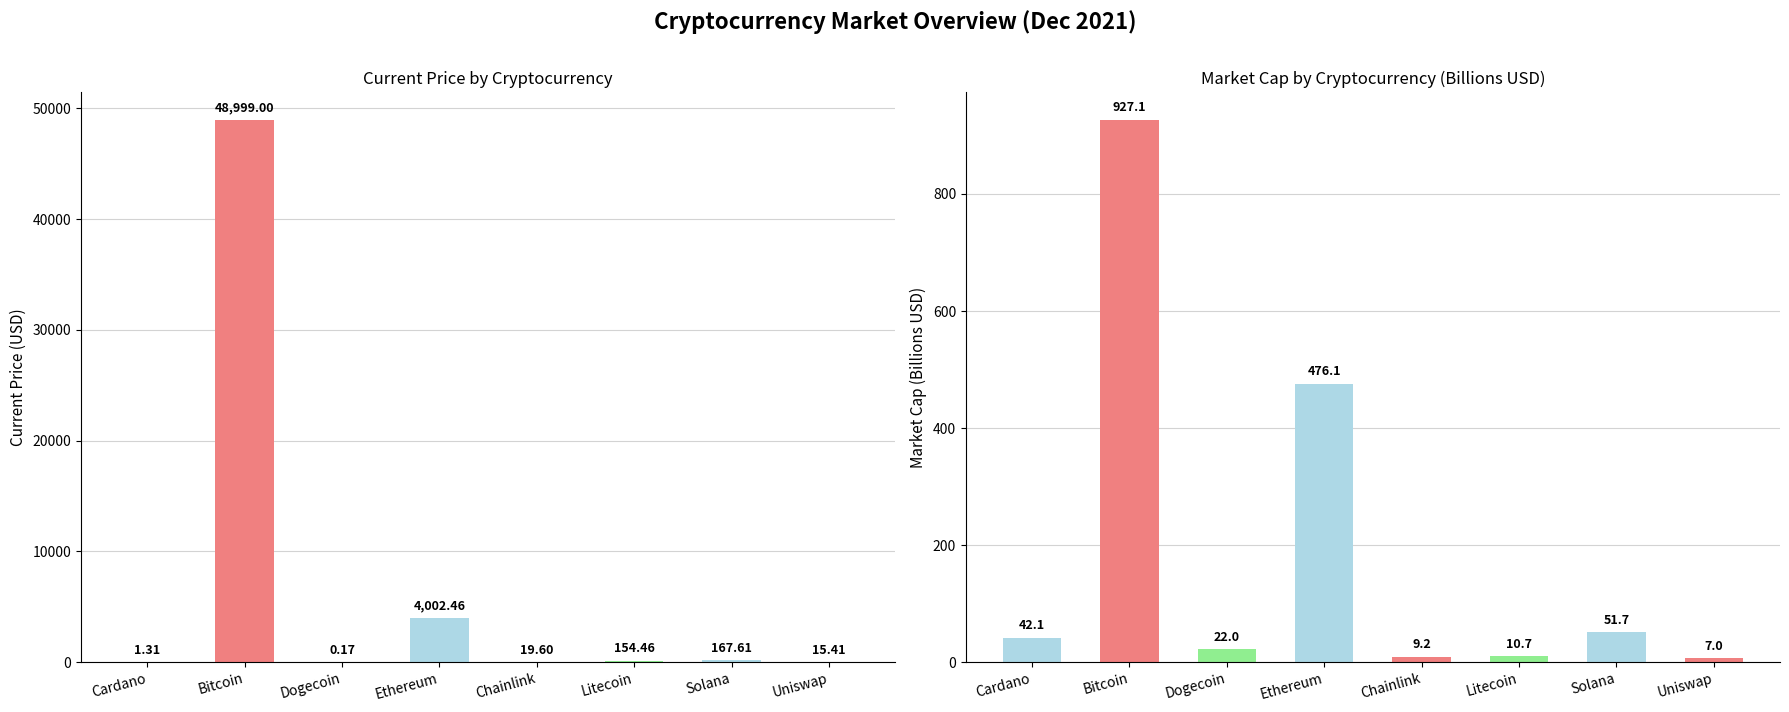

What is the difference between the current_price values at Solana and Dogecoin?

167.4